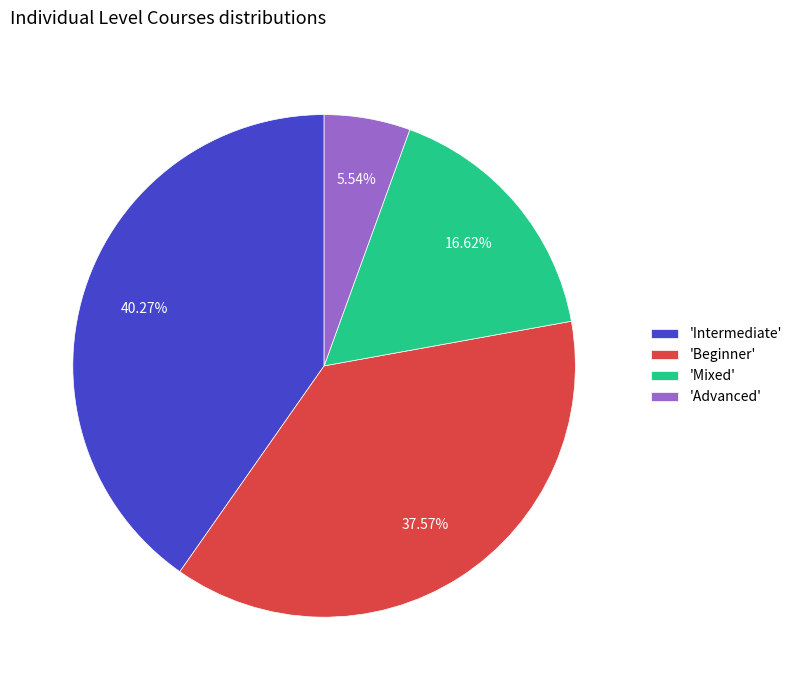

Is there any slice that represents more than half of the pie?

No